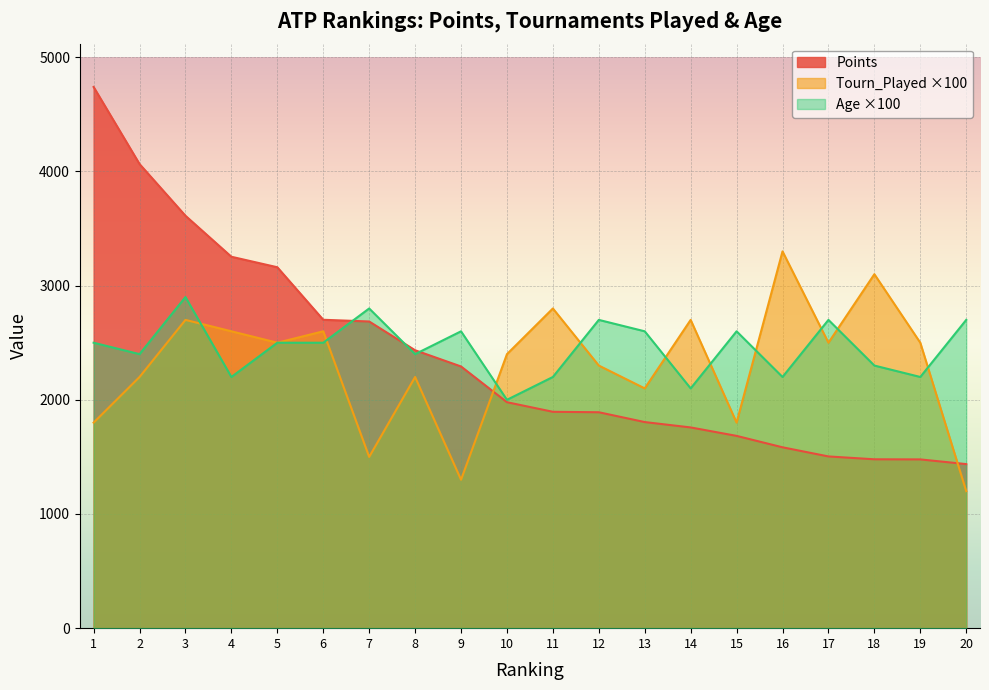

Which series has the largest total across all categories?

Age ×100